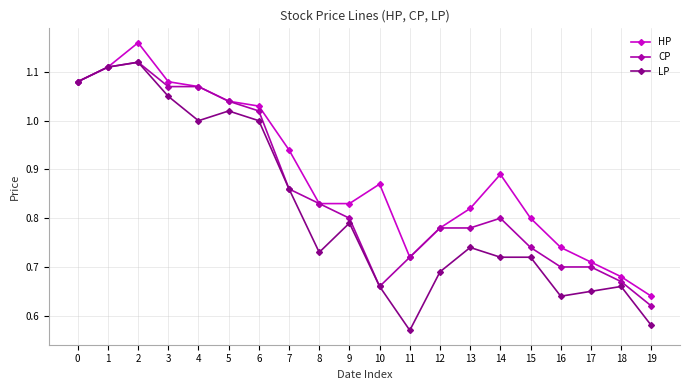

Which category has the lowest value in the CP series?

19